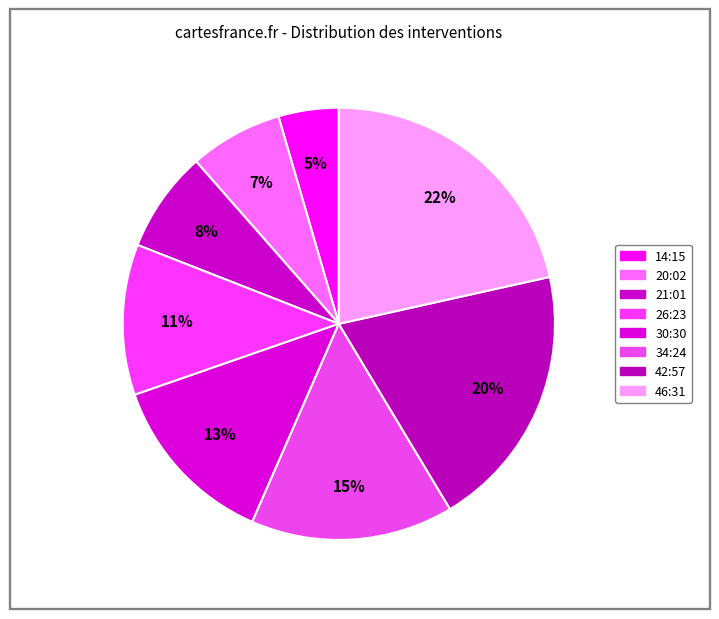

Count the number of slices in the pie.

8